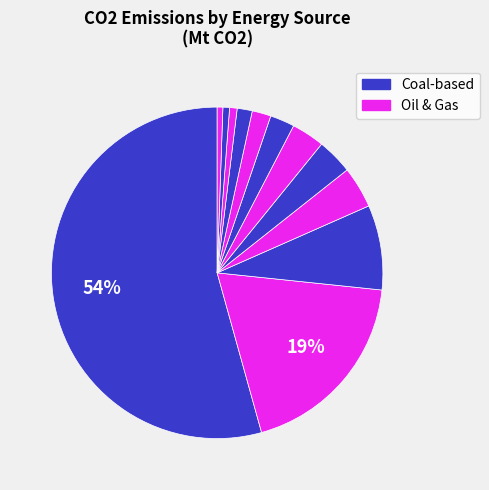

Count the number of slices in the pie.

12